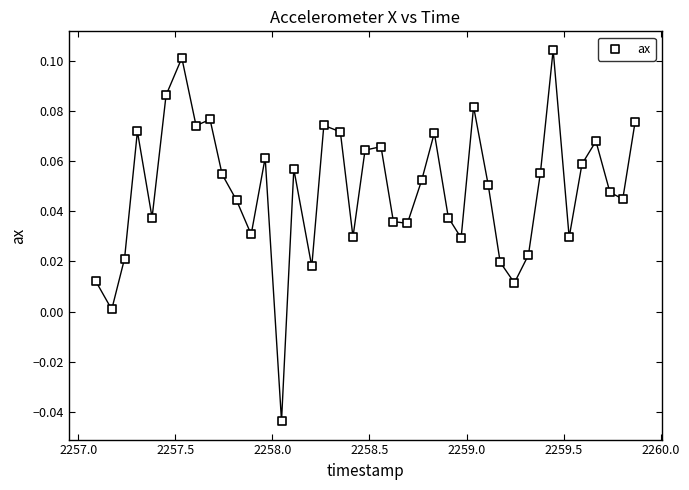

What is the range of X values (max minus min)?

2.8